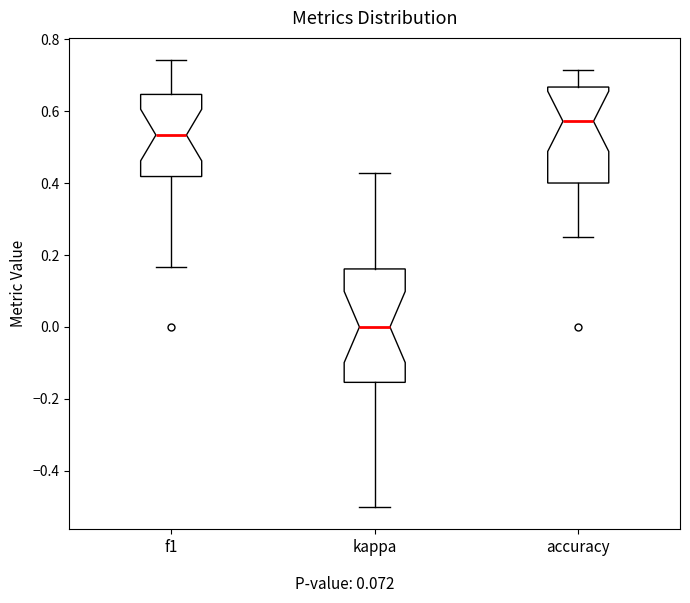

Reading left to right, read every box against the y-axis: the position of its median line, the range the box covers, and the ends of its whiskers. The values are not printed on the chart, so give them approximately, as read against the axis.

f1: median 0.54, box 0.42 to 0.64, whiskers 0.16 to 0.74
kappa: median 0.00, box -0.16 to 0.16, whiskers -0.50 to 0.42
accuracy: median 0.58, box 0.40 to 0.66, whiskers 0.26 to 0.72